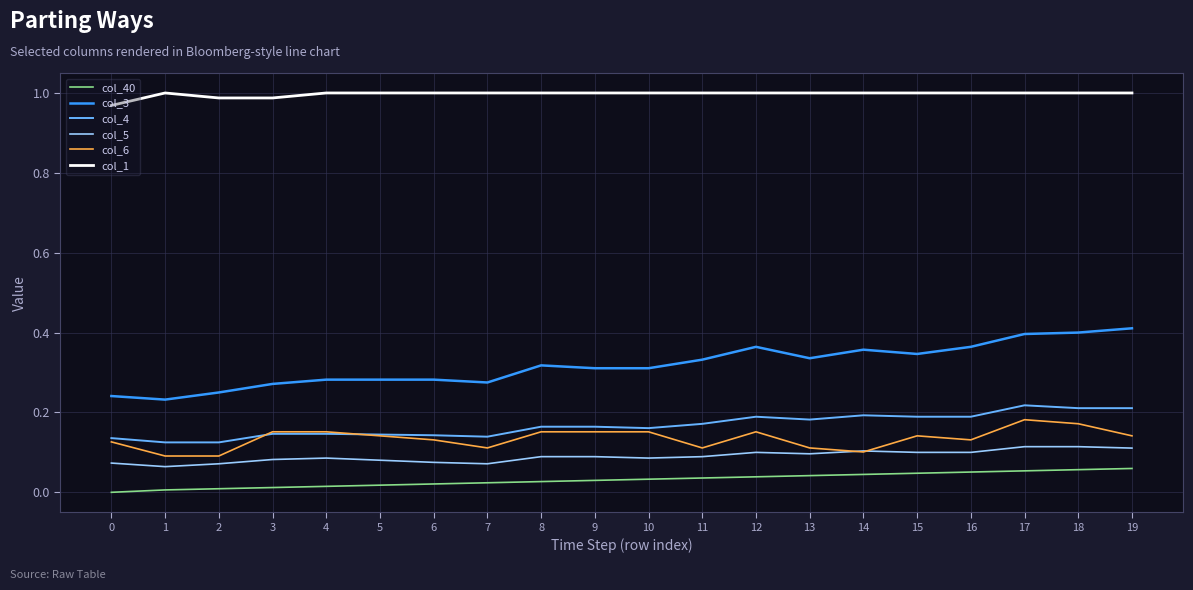

At how many categories does at least one series exceed 0?

20